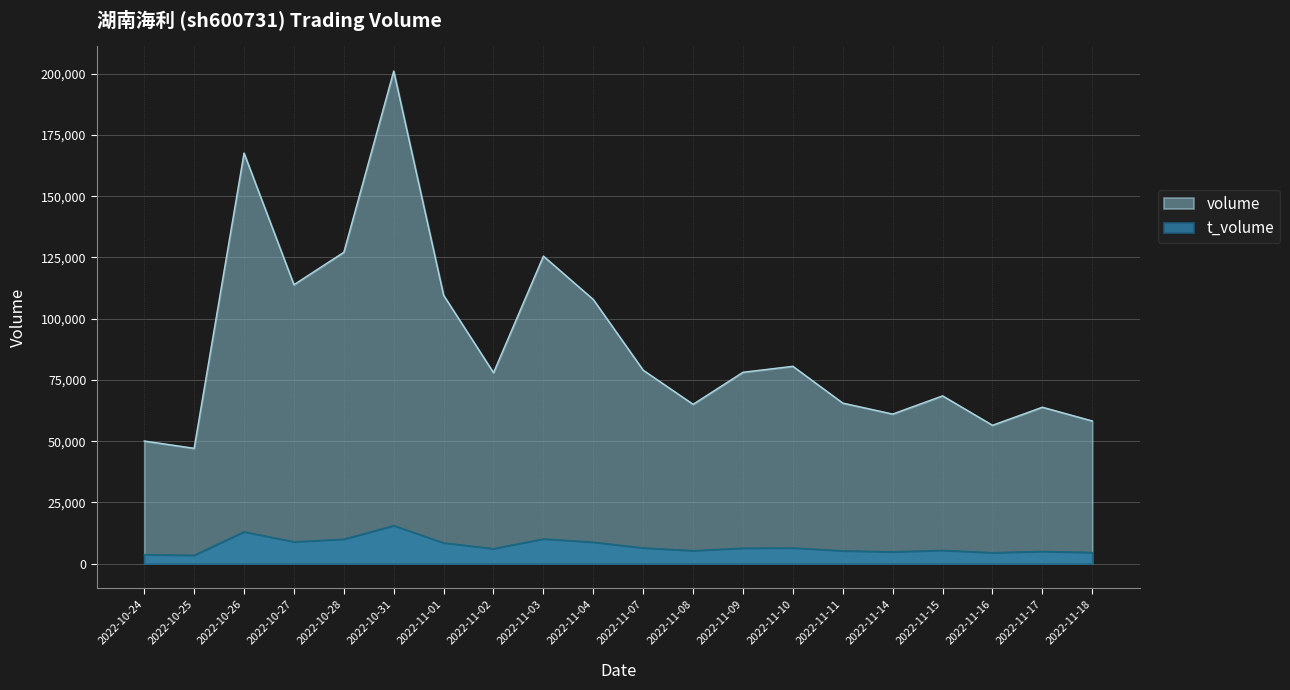

The volume series shows 109552 at 2022-11-01. True or false?

True